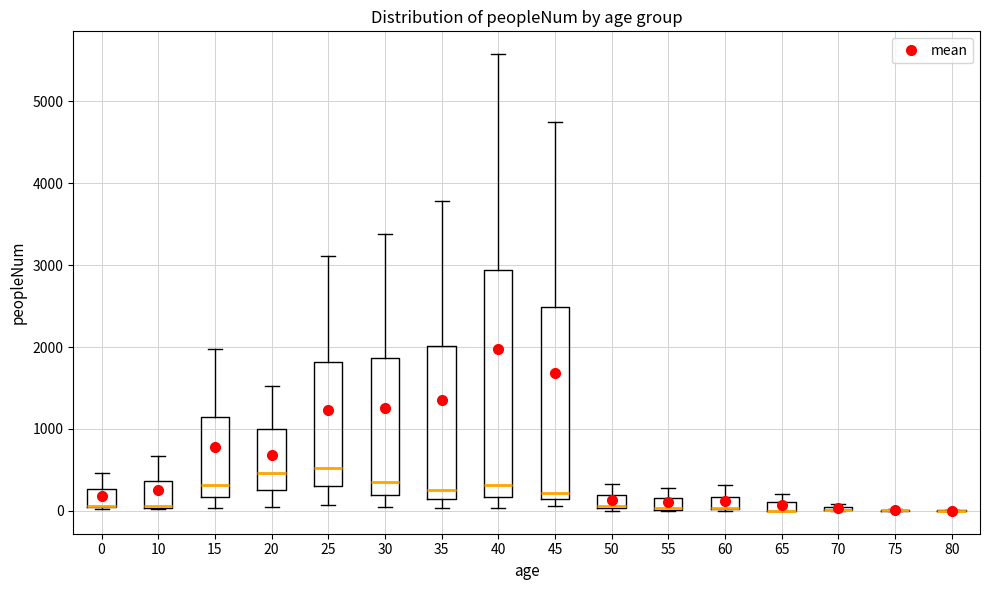

Which box is the tallest, from its lower edge to its upper edge?

40